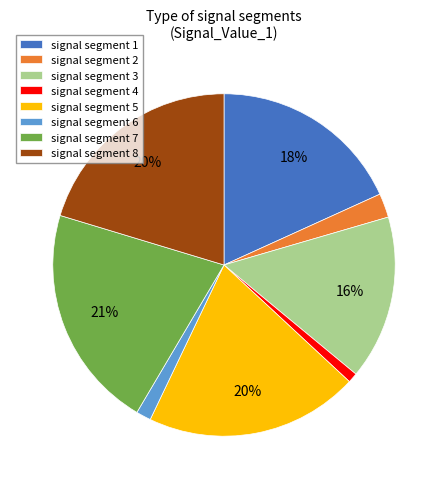

Does signal segment 4 represent more than half of the total?

No